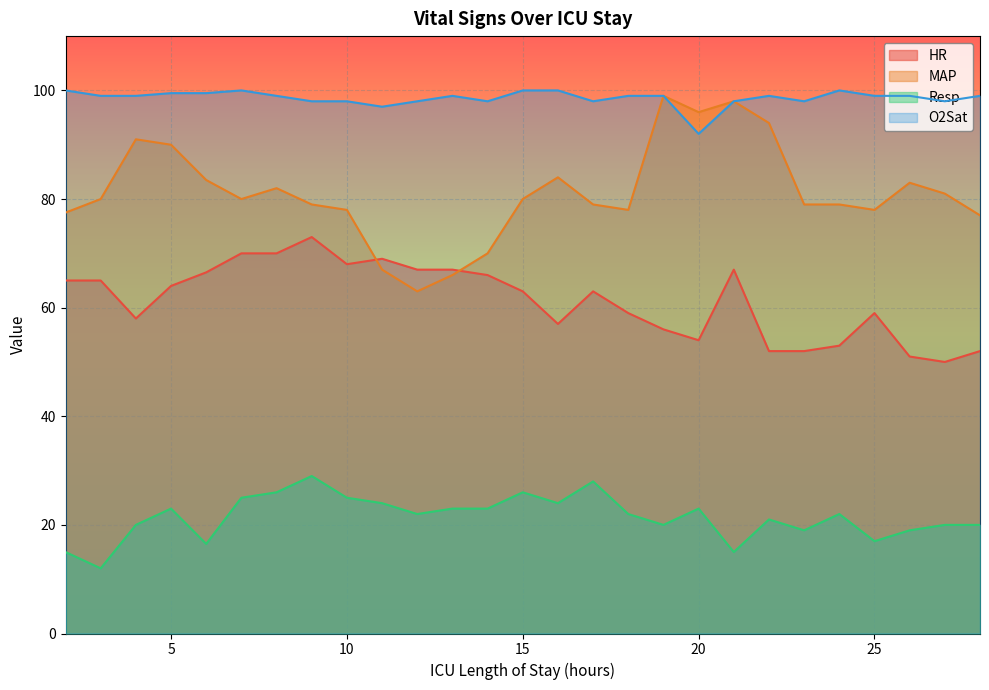

How many lines are shown in the chart?

4